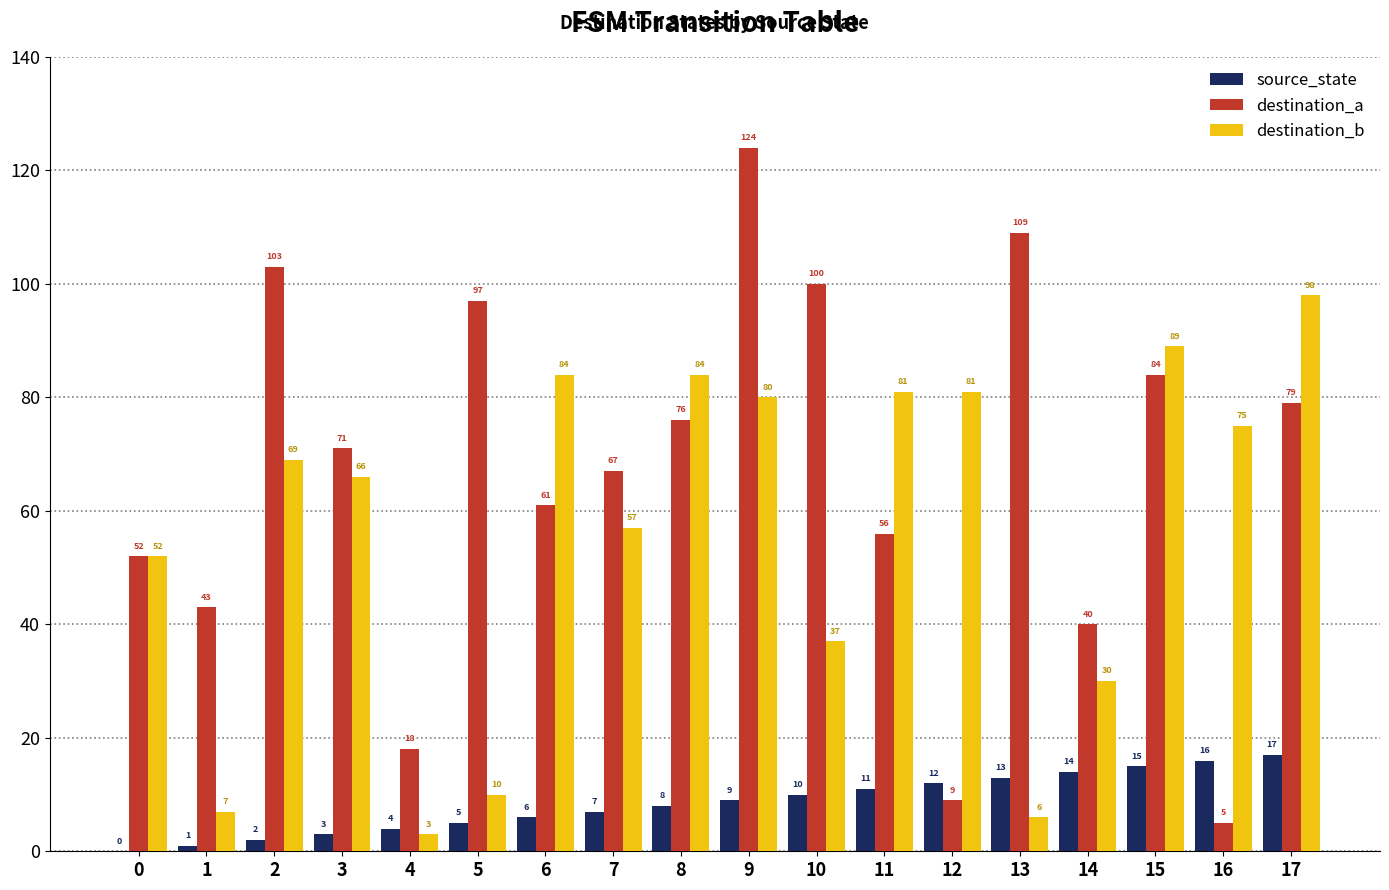

What is the spread (max minus min) of values at 2?

101